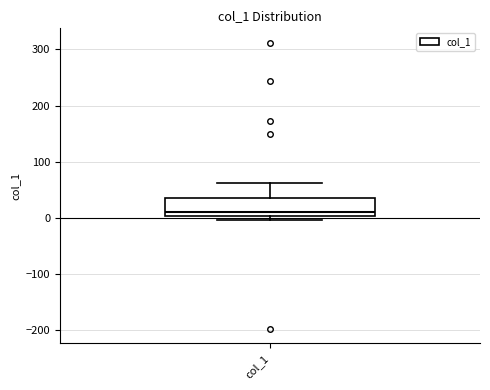

Where is the lower edge of the box for col_1 on the y-axis? The values are not printed on the chart, so give them approximately, as read against the axis.

0